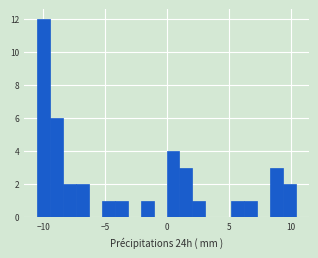

Read against the x-axis, roughly where is the centre of the tallest bar?

-10.0